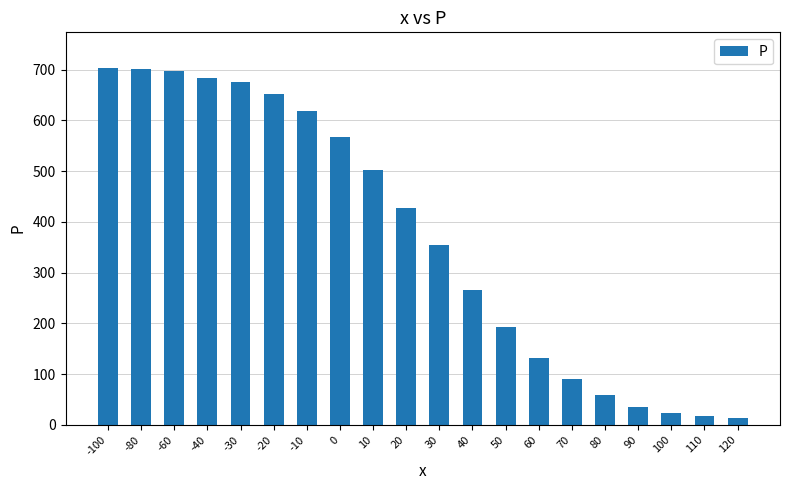

What is the difference between the second highest and second lowest values?

684